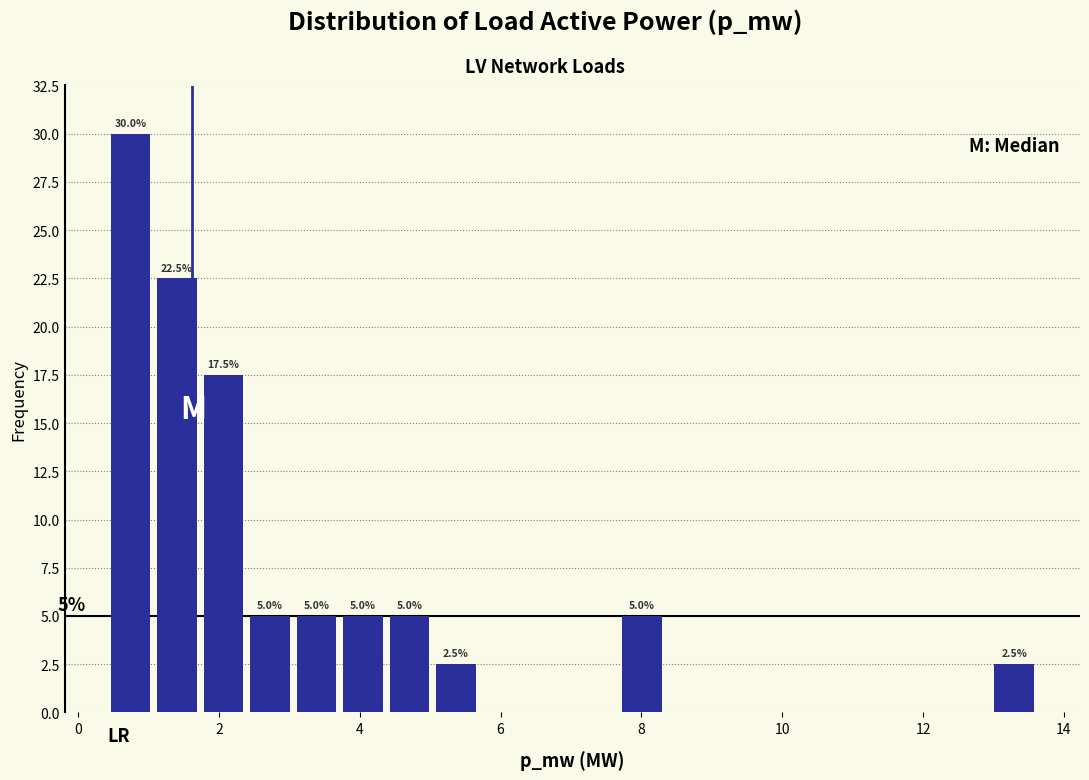

Around what value on the x-axis is the tallest bar? Give the approximate position of its centre, as read against the axis.

0.8